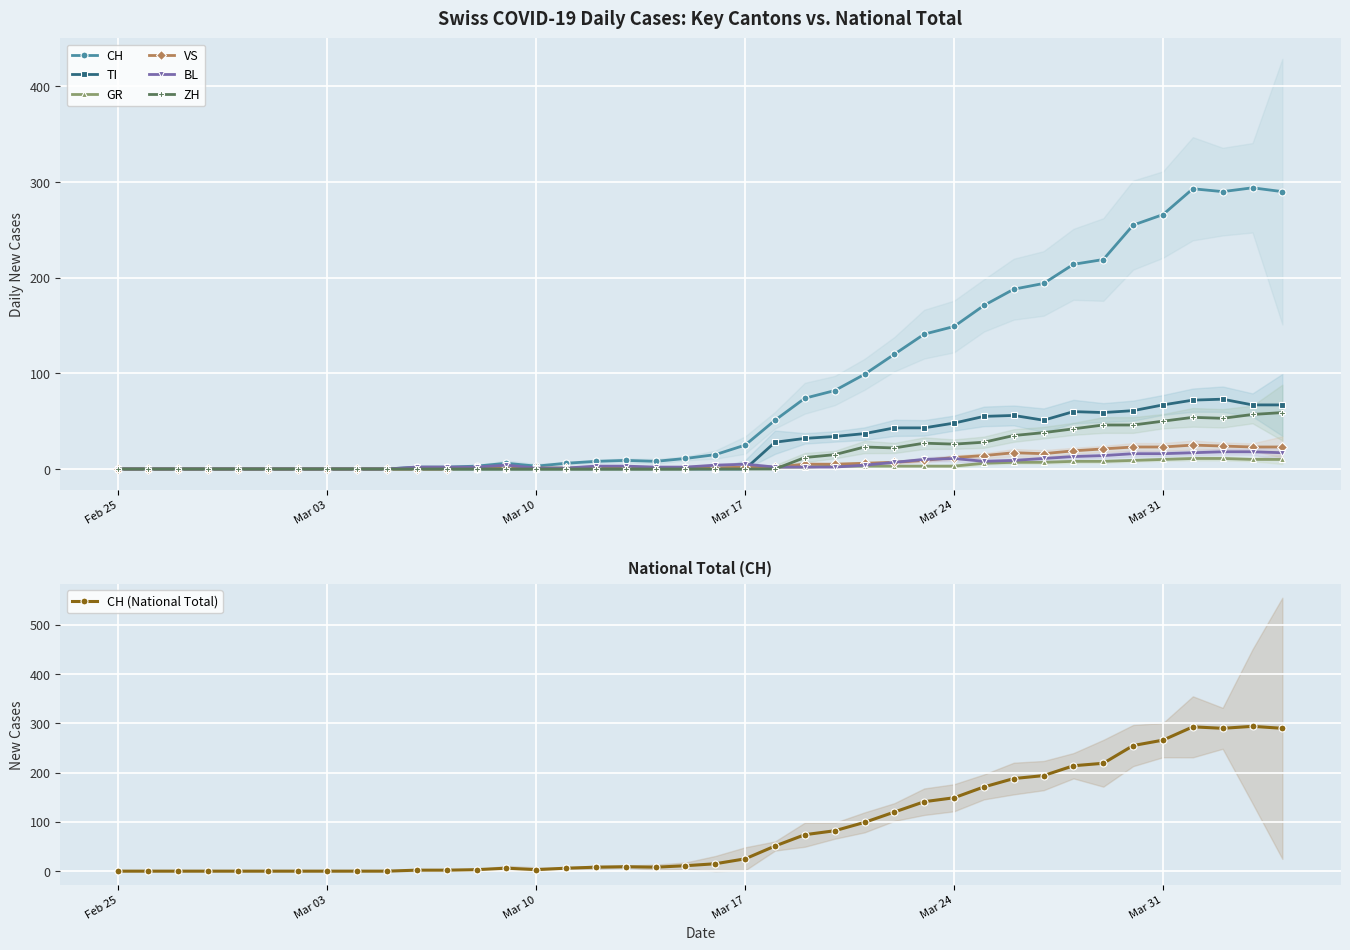

Which series has the largest range (max minus min)?

CH